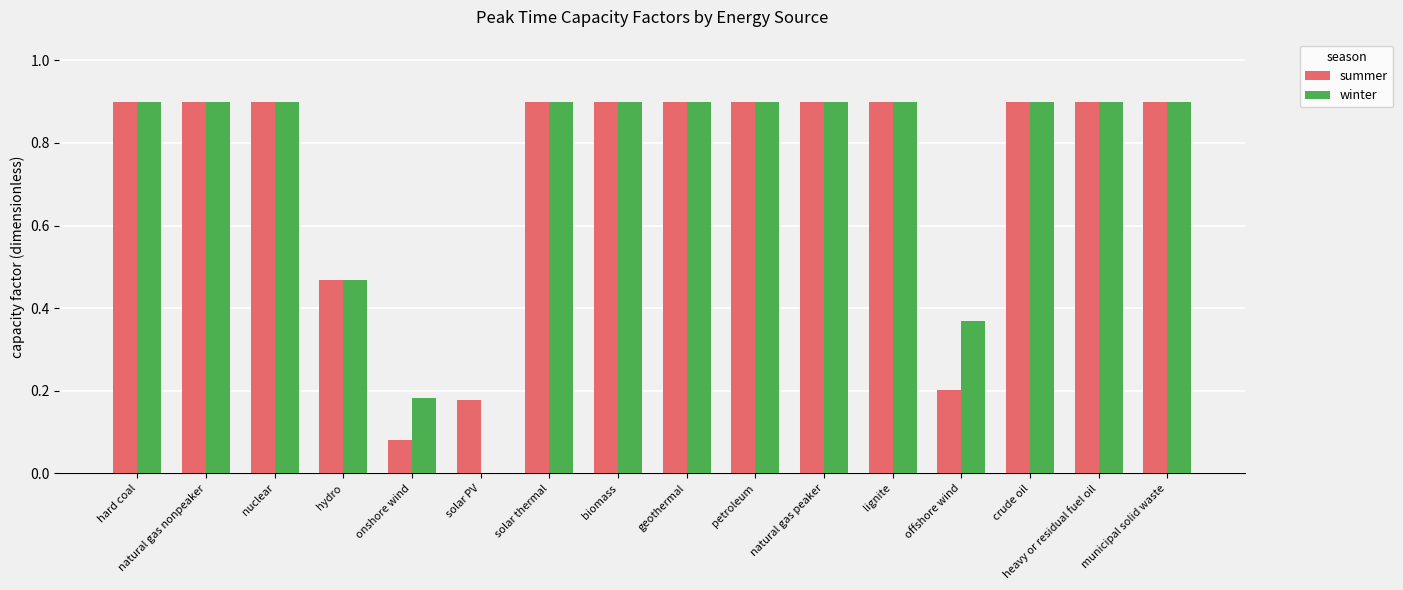

Which series changed the most between onshore wind and municipal solid waste?

summer